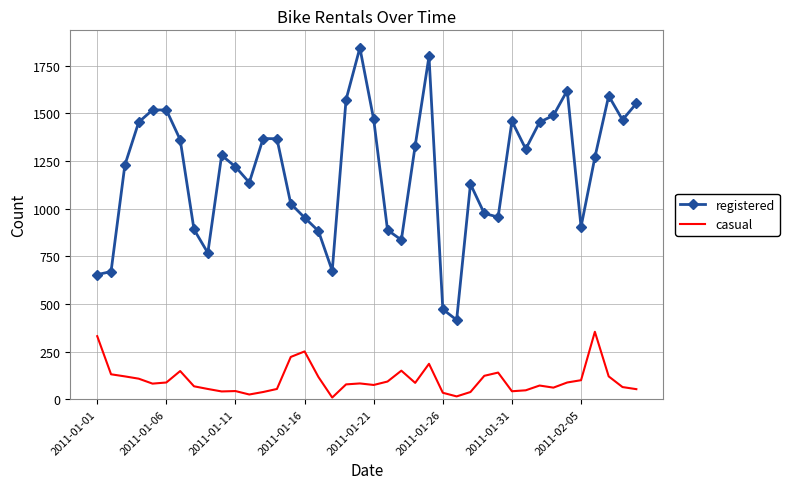

What is the difference between the maximum and second lowest values in the casual series?

339